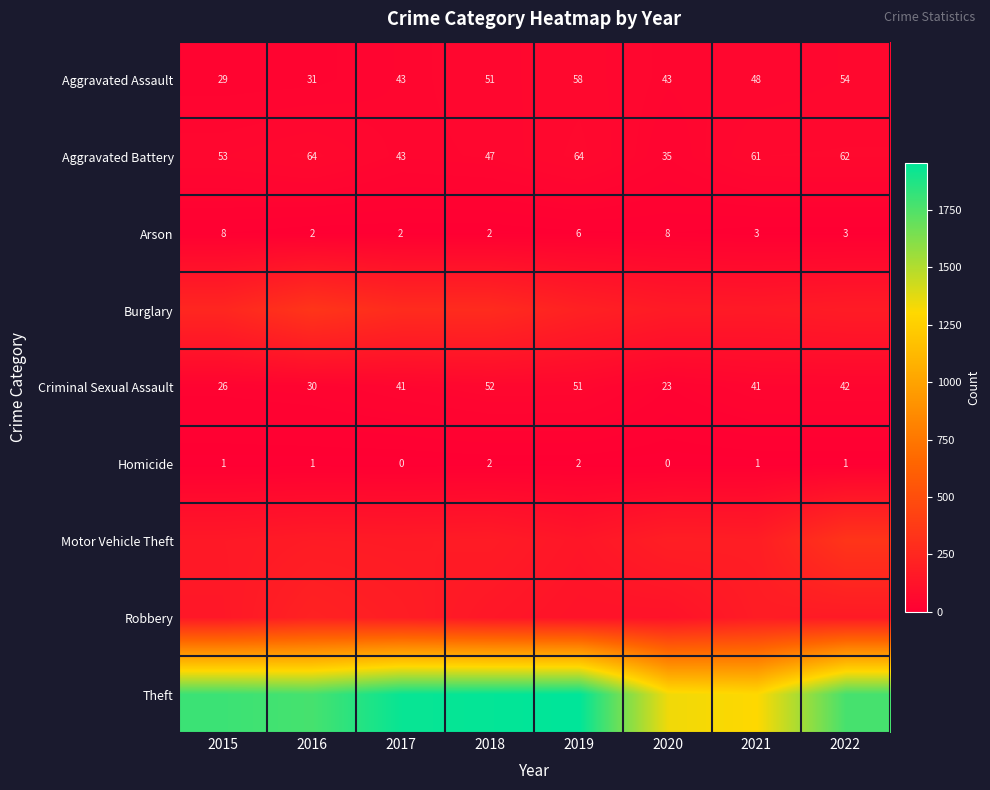

At how many categories does at least one series exceed 1692?

6